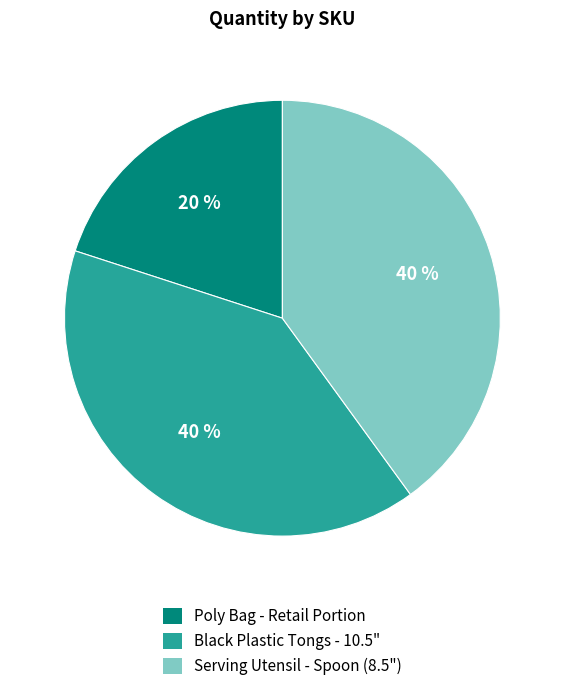

Which has a higher value, Black Plastic Tongs - 10.5" or Poly Bag - Retail Portion?

Black Plastic Tongs - 10.5"